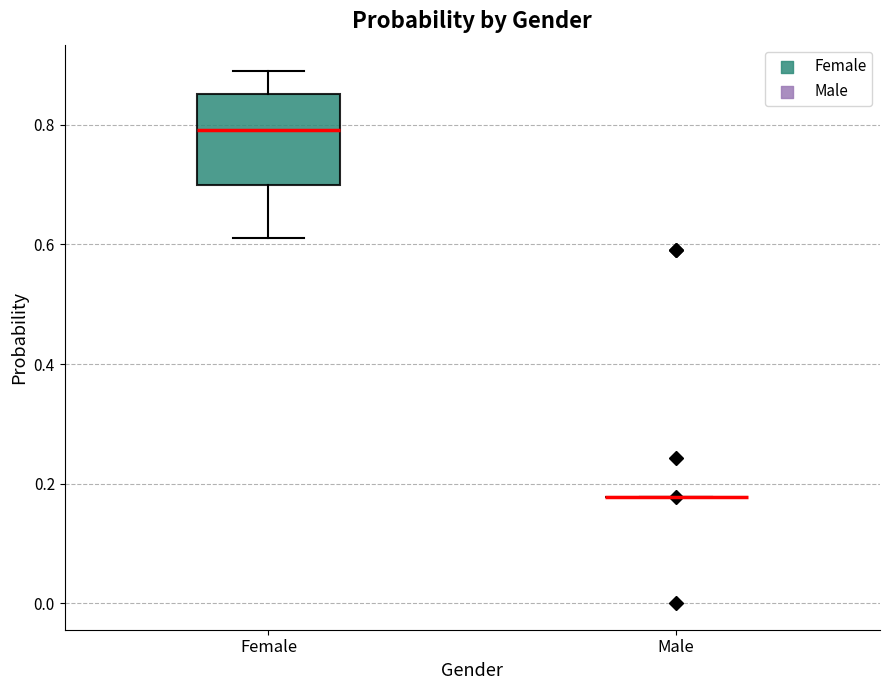

Where is the lower edge of the box for Female on the y-axis? The values are not printed on the chart, so give them approximately, as read against the axis.

0.70